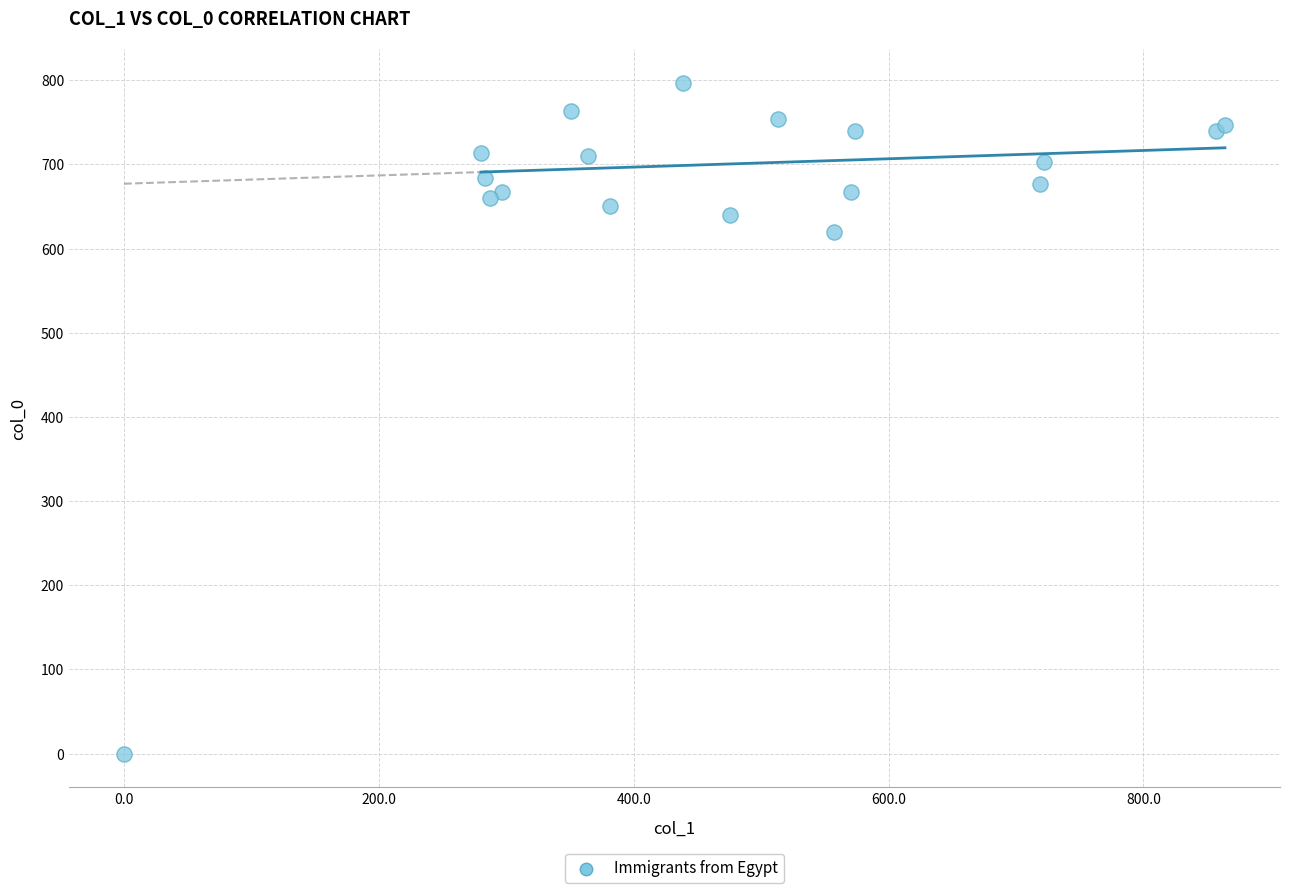

What Y value in the scatter plot is closest to 398?

620.0